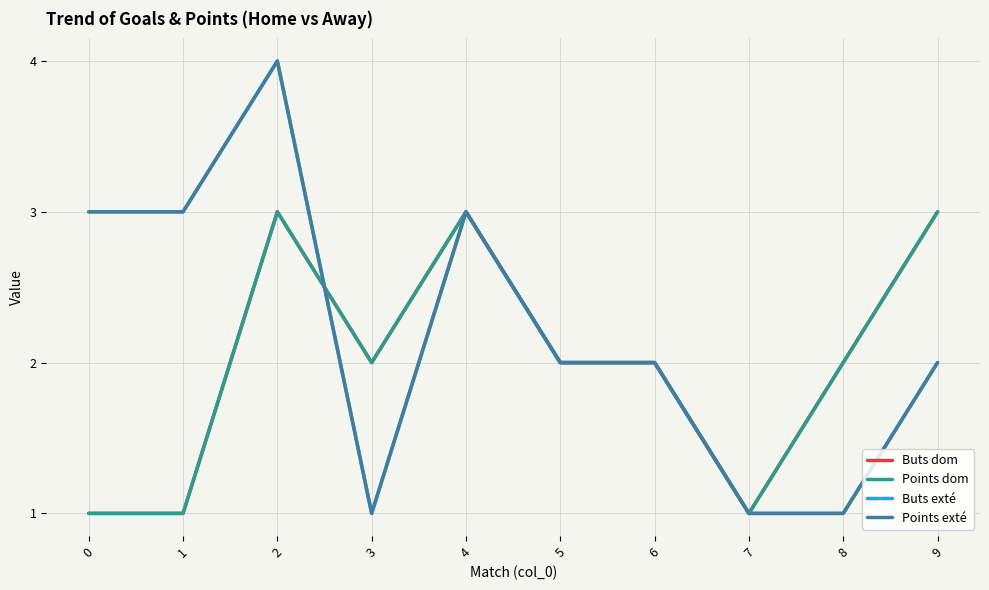

What is the sum of the Points dom values at 8 and 3?

4